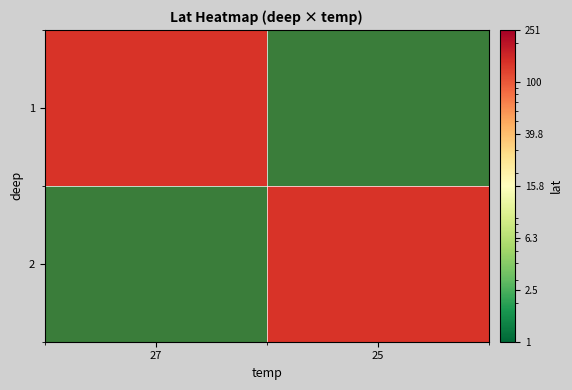

Reading left to right, extract all data points from this chart.

1: 27=140	25=0
2: 27=0	25=140